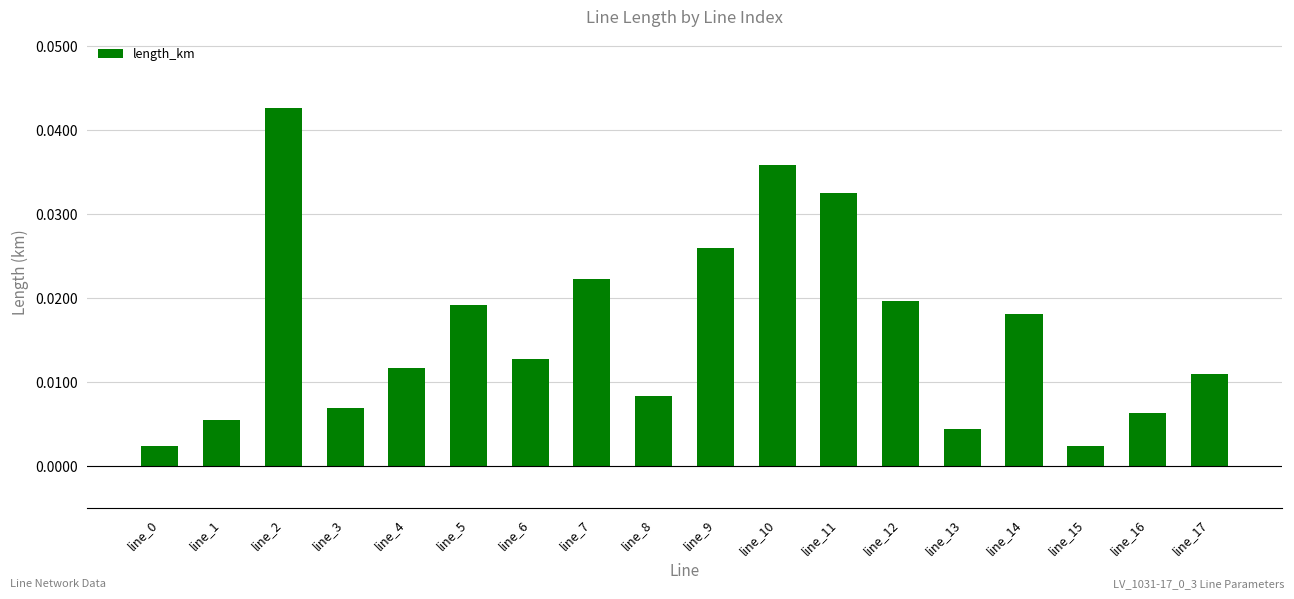

Which category has the highest value across all series?

line_2